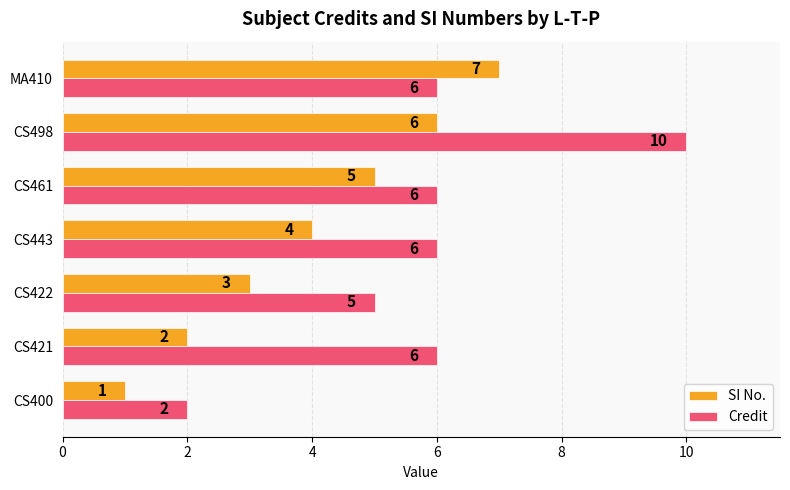

Is it true that SI No. equals 5 at MA410?

False